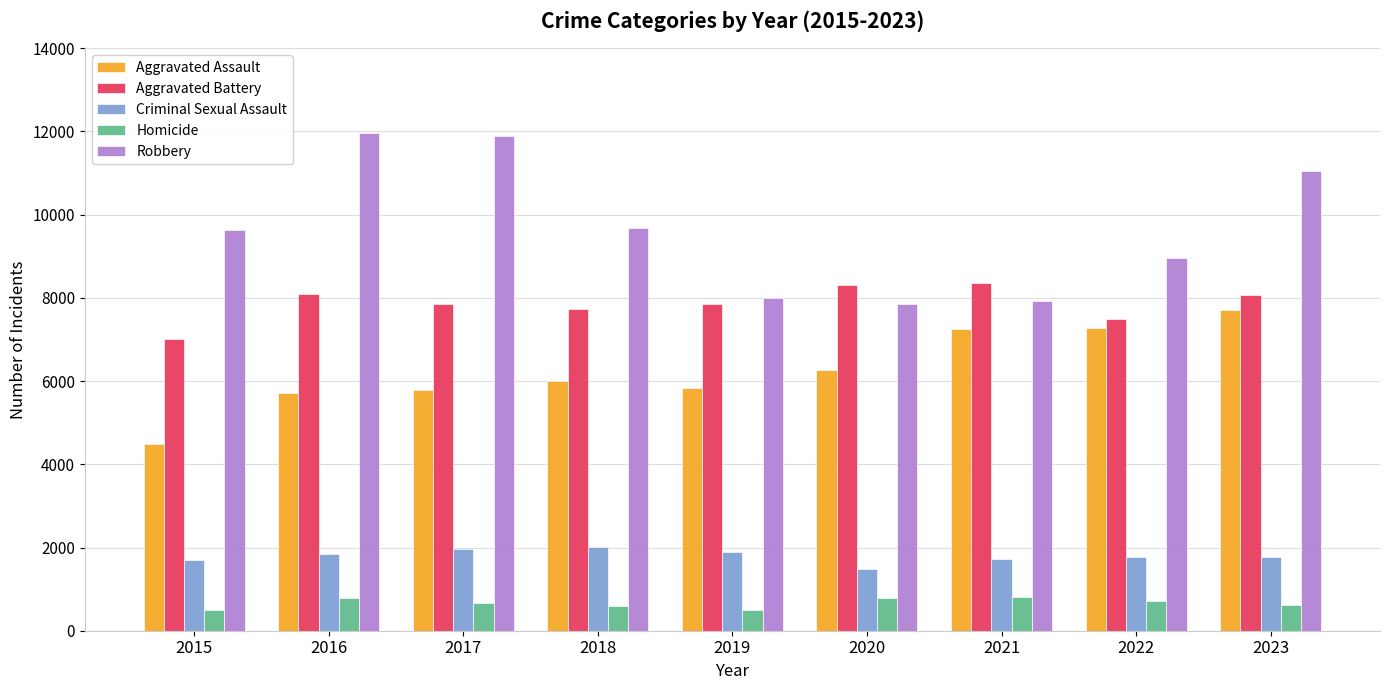

The Aggravated Battery series shows 5478 at 2021. True or false?

False